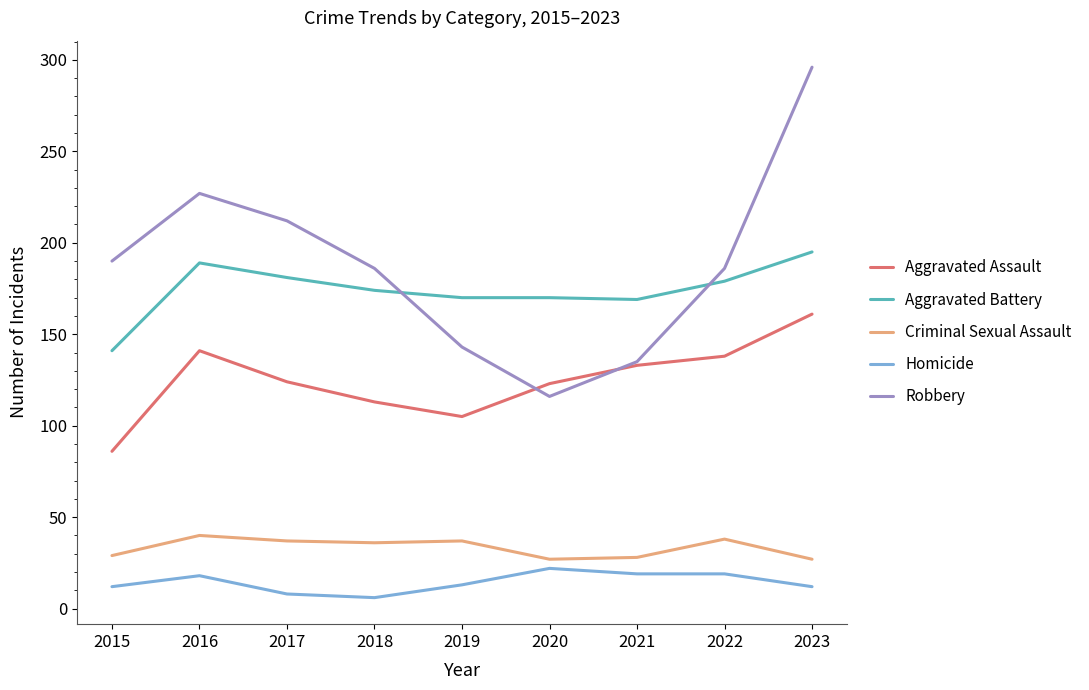

What is the sum of all Aggravated Assault values?

1124